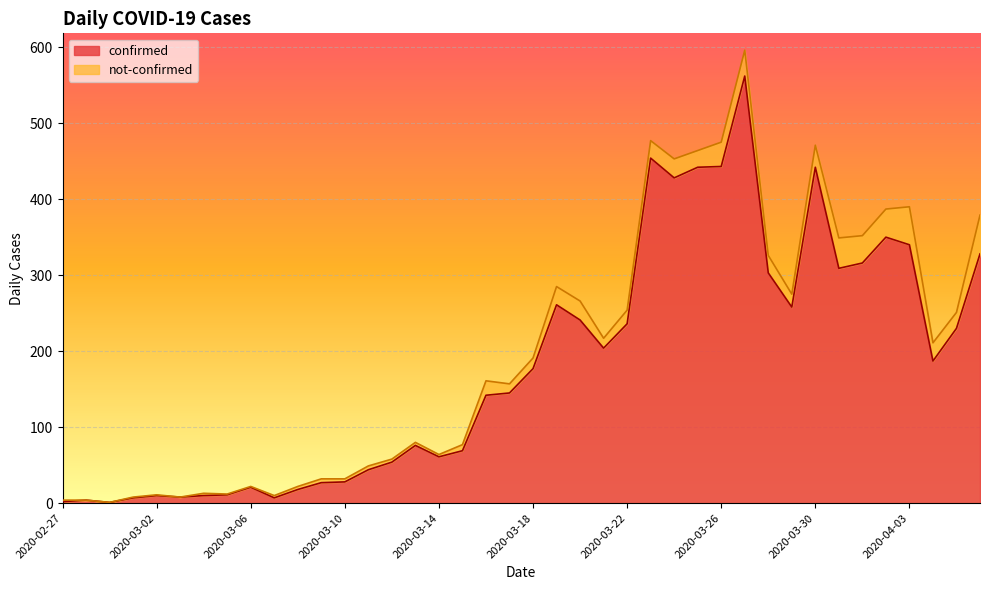

What is the sum of the values at 2020-04-03 and 2020-04-04?

527